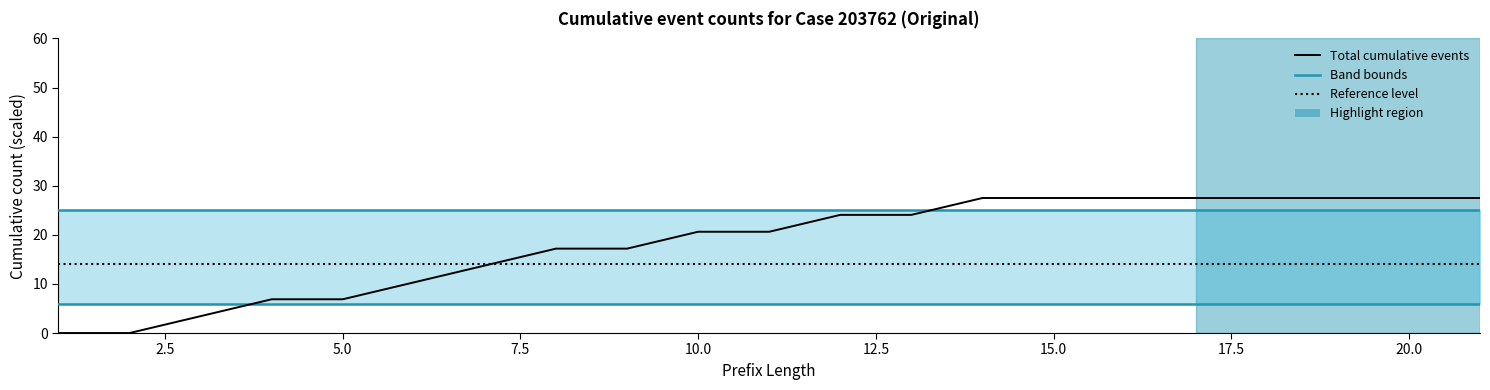

Does the chart have visible grid lines?

No